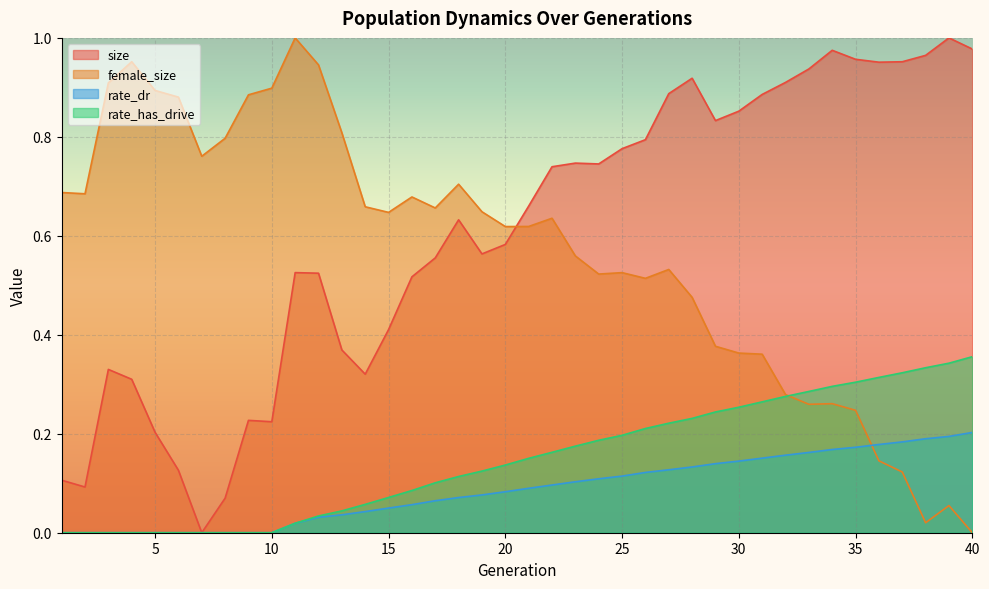

The value of rate_has_drive at 23 is 0.2. True or false?

False